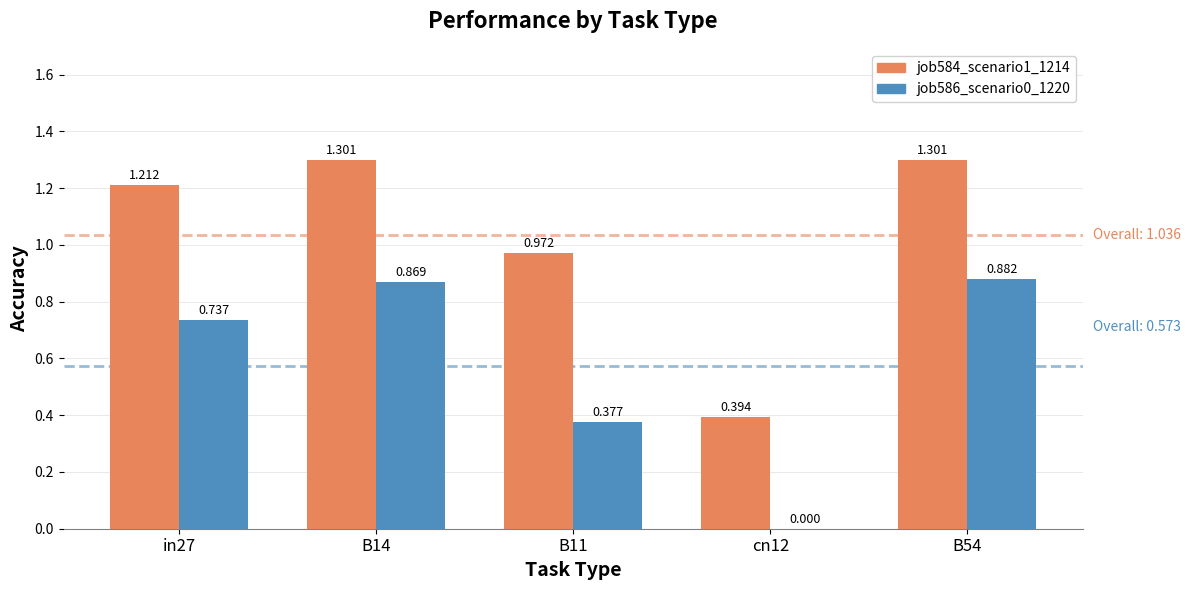

Is the value of job584_scenario1_1214 at B11 greater than the value of job586_scenario0_1220 at B14?

Yes